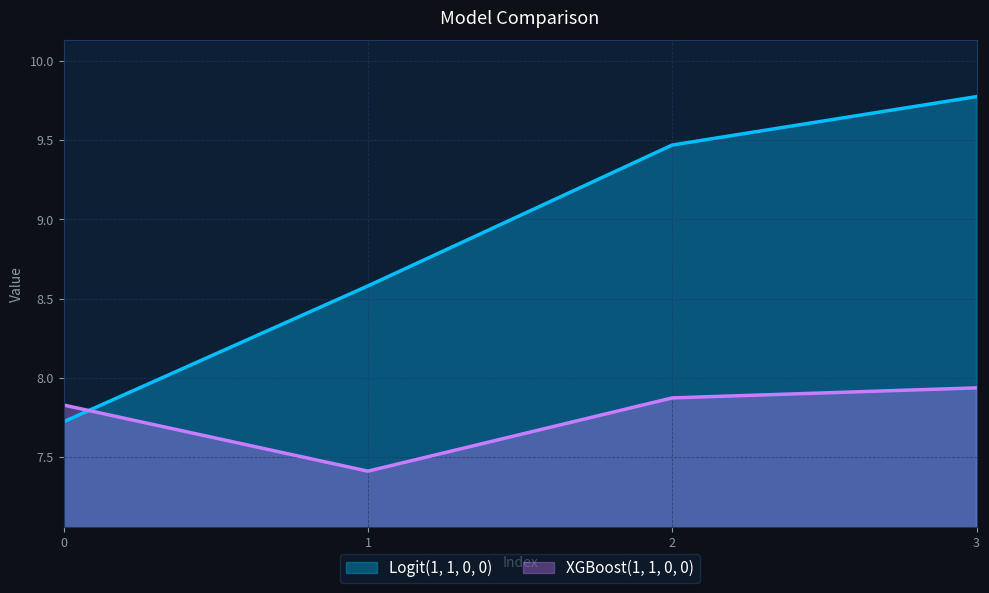

Which category has the highest value across all series?

3